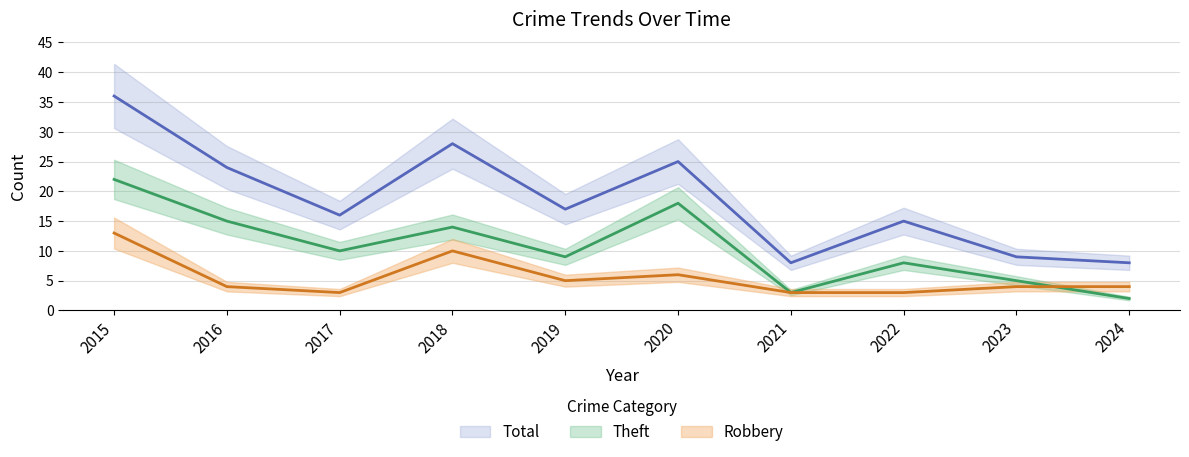

What is the difference between the highest and lowest values at 2024?

6